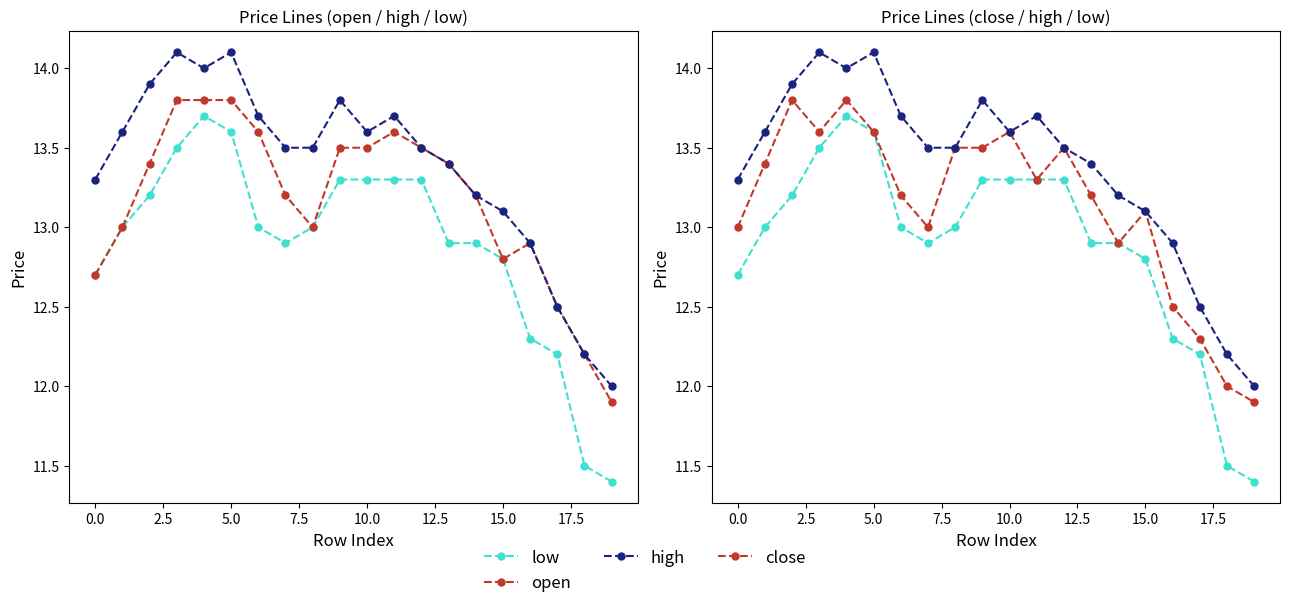

Reading left to right, what are all the values shown in this chart?

low: 12.7	13.0	13.2	13.5	13.7	13.6	13.0	12.9	13.0	13.3	13.3	13.3	13.3	12.9	12.9	12.8	12.3	12.2	11.5	11.4
open: 12.7	13.0	13.4	13.8	13.8	13.8	13.6	13.2	13.0	13.5	13.5	13.6	13.5	13.4	13.2	12.8	12.9	12.5	12.2	11.9
high: 13.3	13.6	13.9	14.1	14.0	14.1	13.7	13.5	13.5	13.8	13.6	13.7	13.5	13.4	13.2	13.1	12.9	12.5	12.2	12.0
close: 13.0	13.4	13.8	13.6	13.8	13.6	13.2	13.0	13.5	13.5	13.6	13.3	13.5	13.2	12.9	13.1	12.5	12.3	12.0	11.9